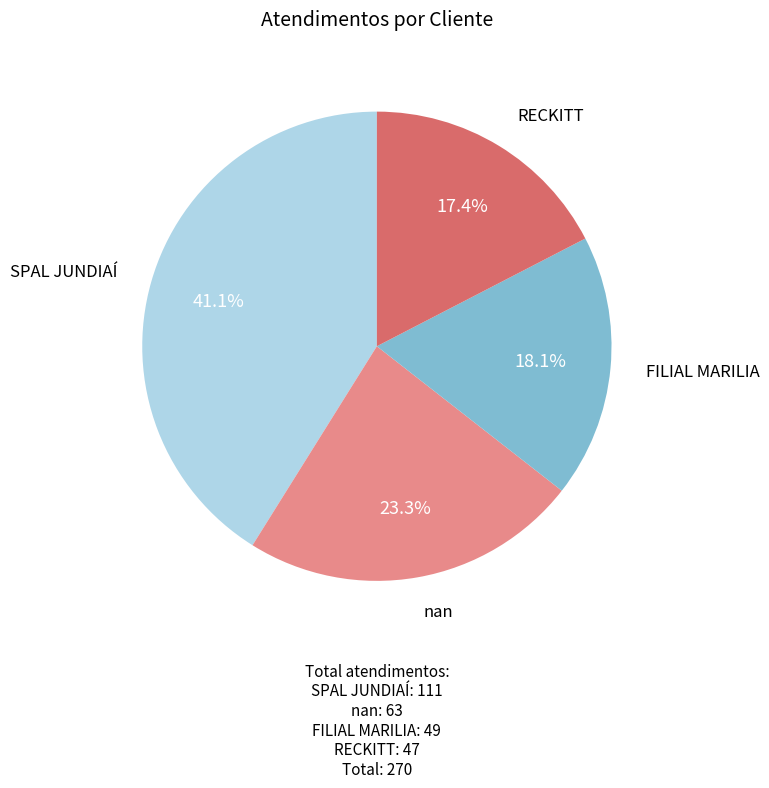

Is there a majority slice in this chart?

No